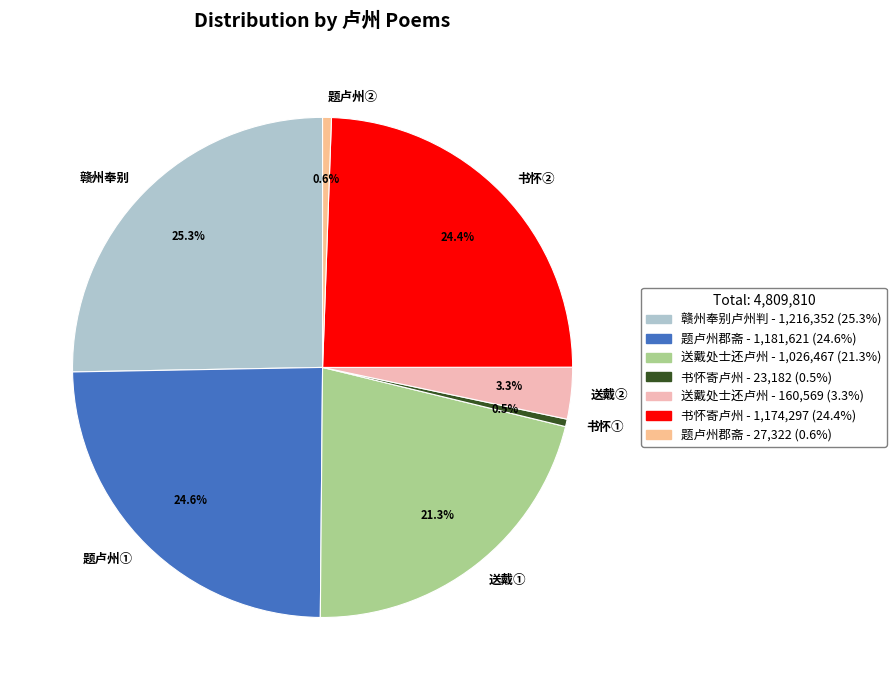

Which category has the biggest portion of the pie?

赣州奉别